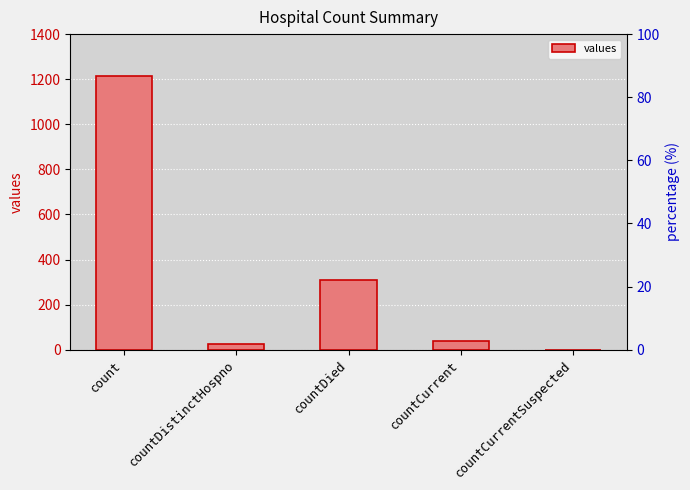

How many positive values are there?

4